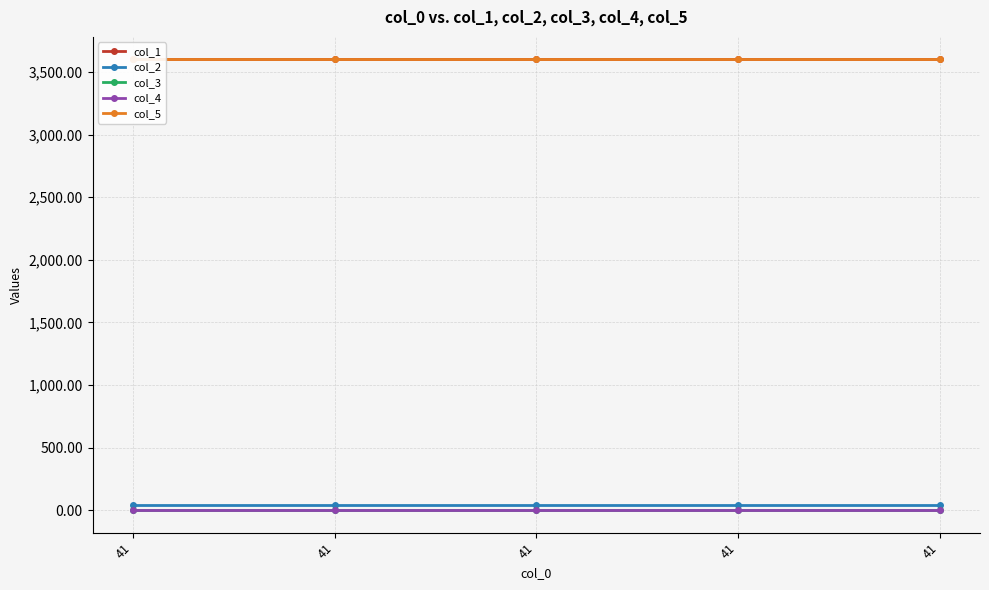

Rank the series by their maximum value, from highest to lowest.

col_5, col_1, col_2, col_3, col_4